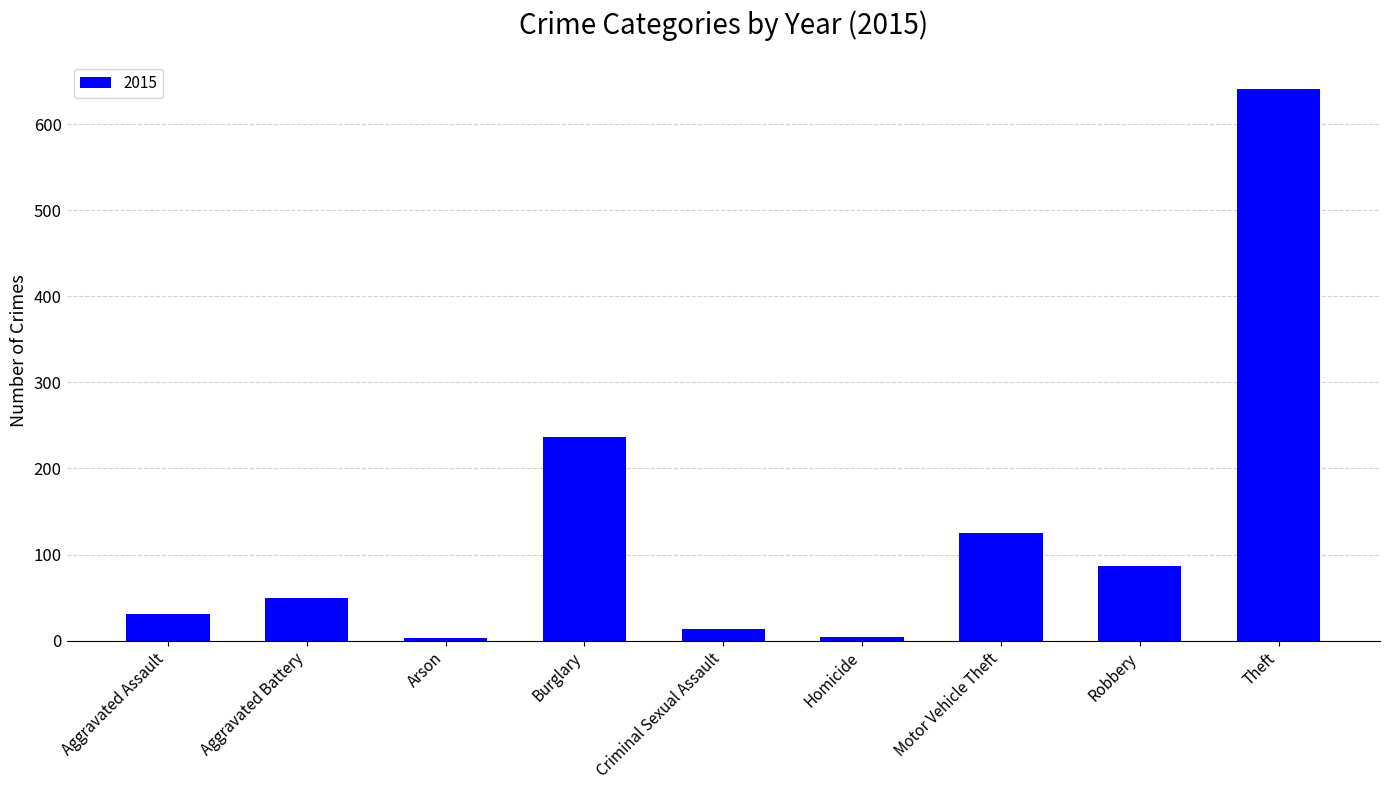

The chart shows a value of 345 at Burglary. True or false?

False